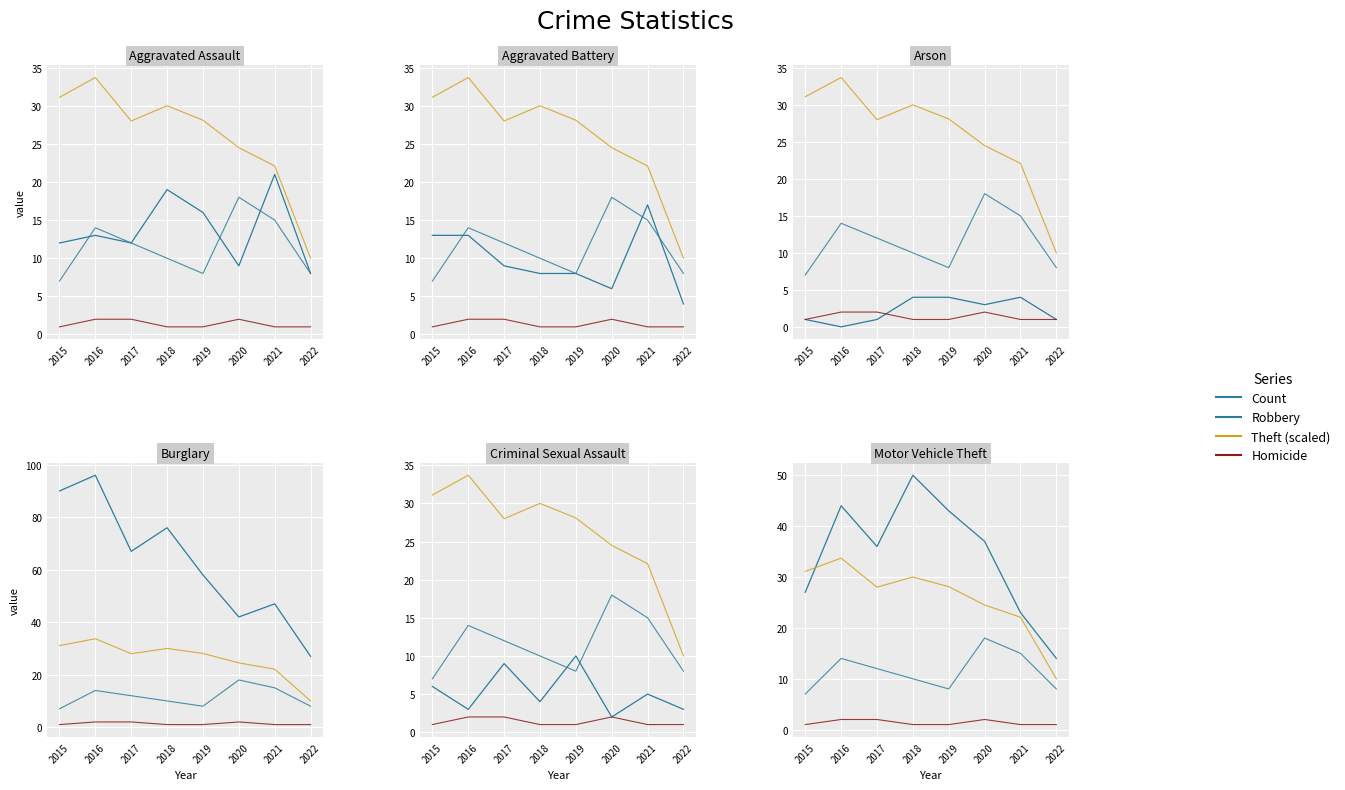

At 2022, list the series in order from smallest to largest.

Homicide, Robbery, Theft (scaled), Count